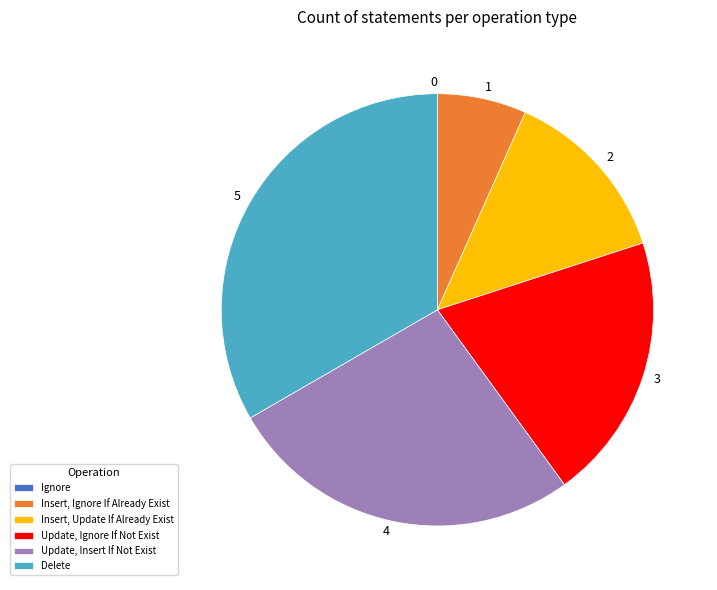

Does any single category account for the majority?

No